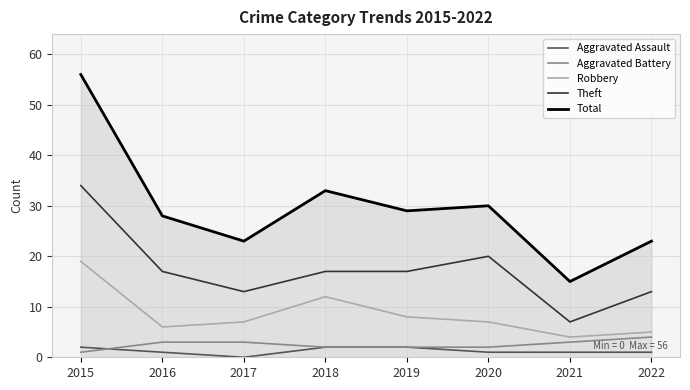

Is the value of Aggravated Battery at 2021 greater than the value of Total at 2021?

No